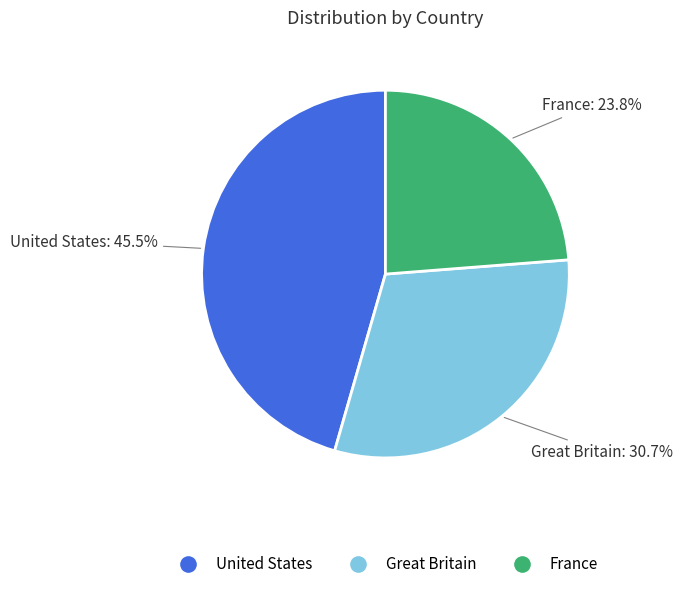

To the nearest percent, what percentage of the pie is France?

24%